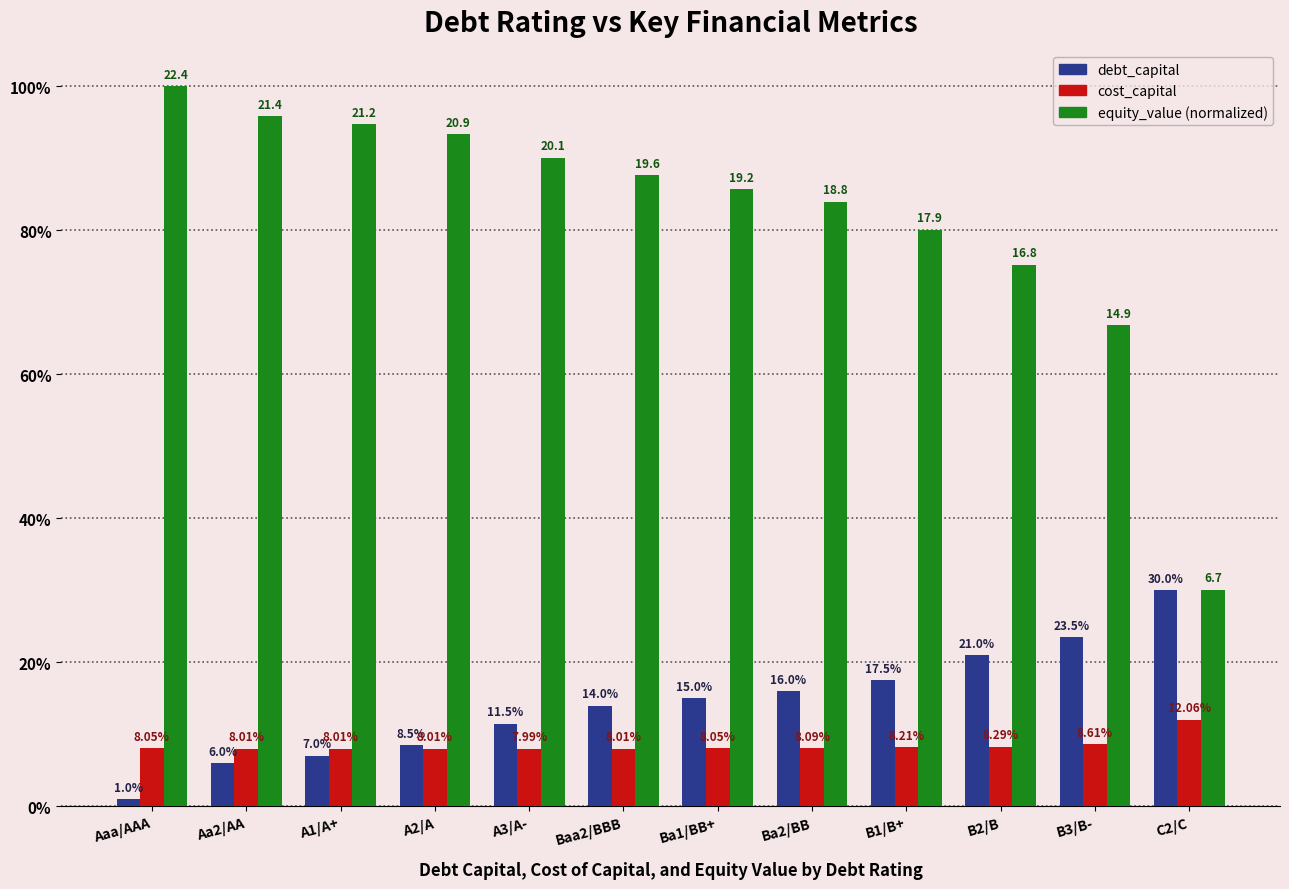

What are all the series names shown in the legend?

debt_capital, cost_capital, equity_value (normalized)